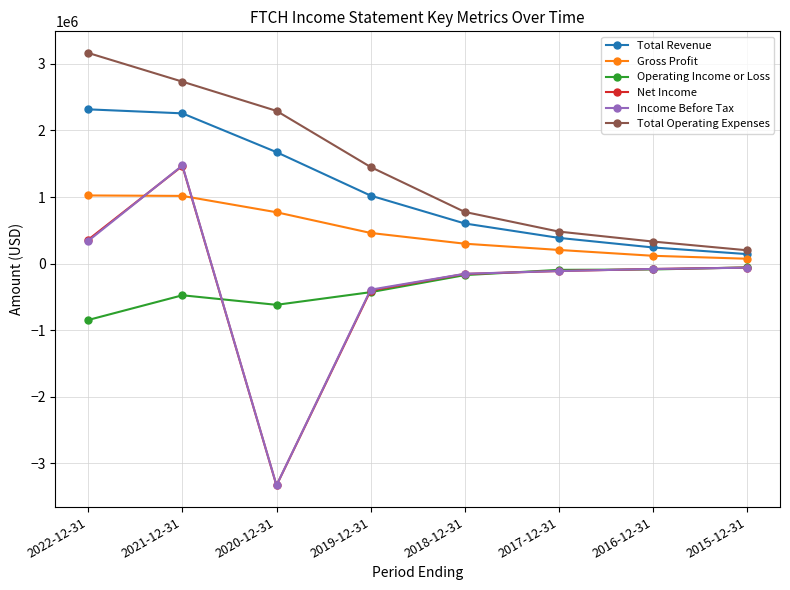

Which series has the largest total across all categories?

Total Operating Expenses